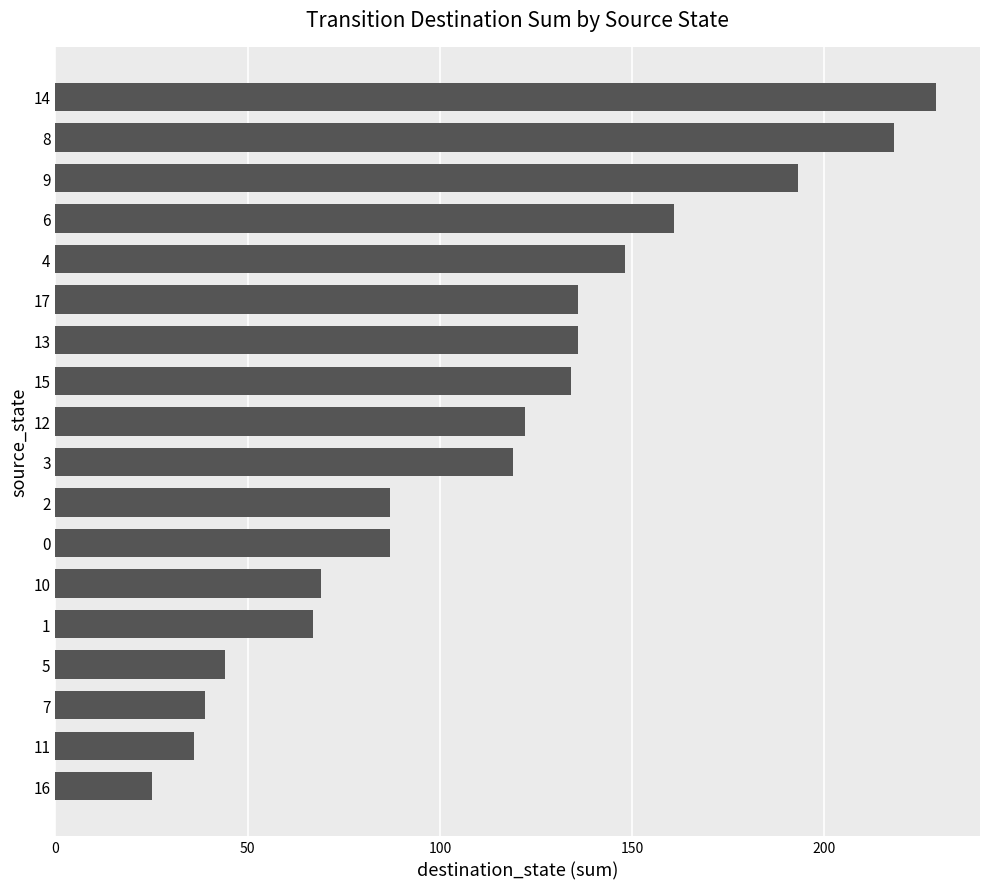

Which category has the lowest value across all series?

16